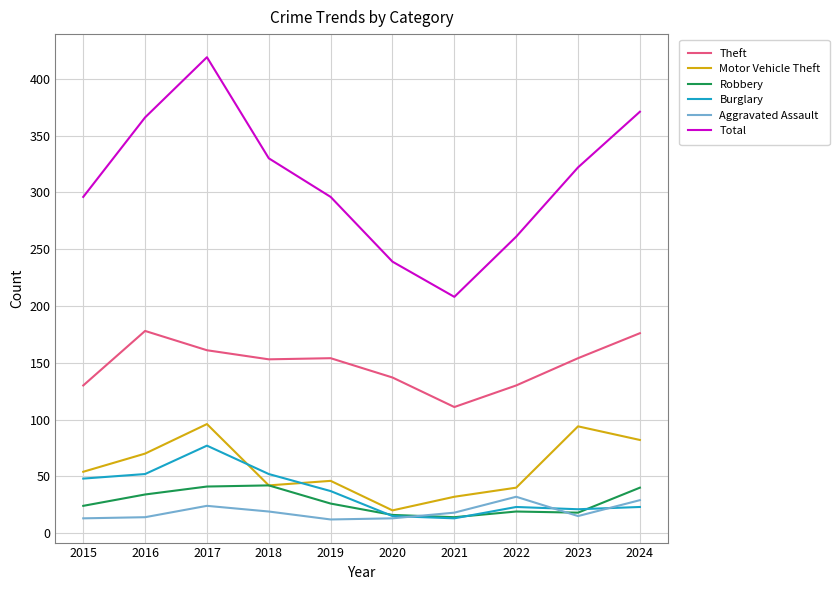

At which category is the sum across all series the highest?

2017